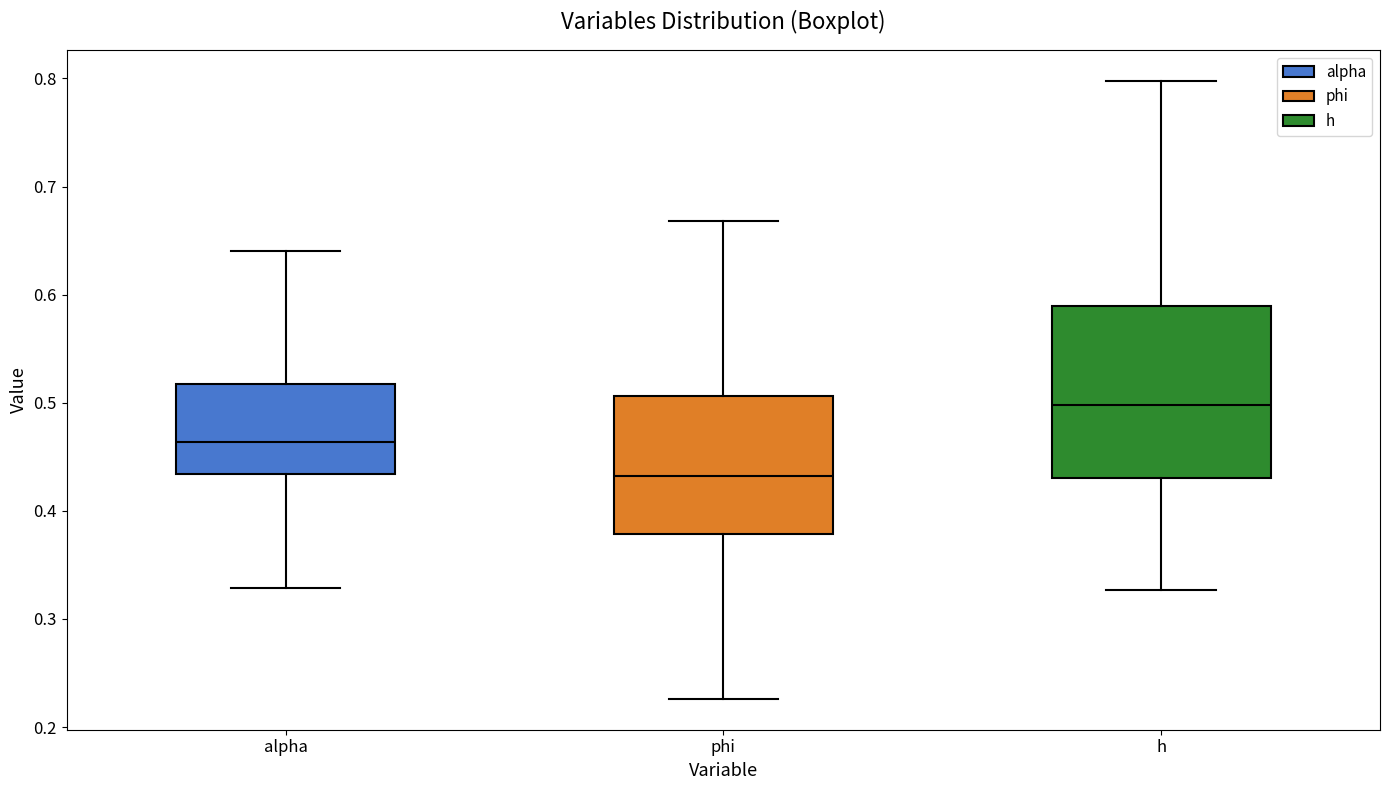

Reading left to right, read every box against the y-axis: the position of its median line, the range the box covers, and the ends of its whiskers. The values are not printed on the chart, so give them approximately, as read against the axis.

alpha: median 0.46, box 0.43 to 0.52, whiskers 0.33 to 0.64
phi: median 0.43, box 0.38 to 0.51, whiskers 0.23 to 0.67
h: median 0.50, box 0.43 to 0.59, whiskers 0.33 to 0.80